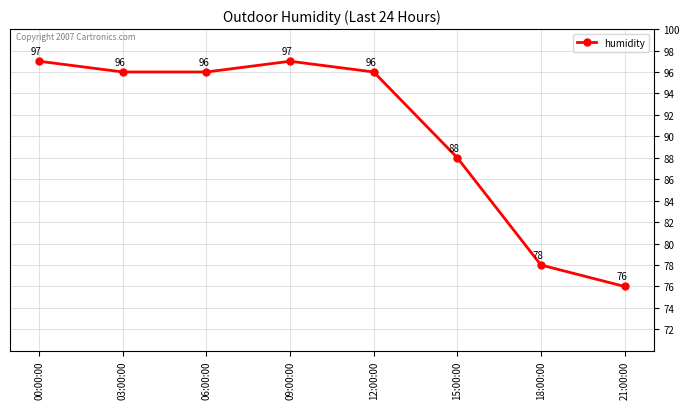

Reading left to right, what are all the values shown in this chart?

00:00:00=97	03:00:00=96	06:00:00=96	09:00:00=97	12:00:00=96	15:00:00=88	18:00:00=78	21:00:00=76